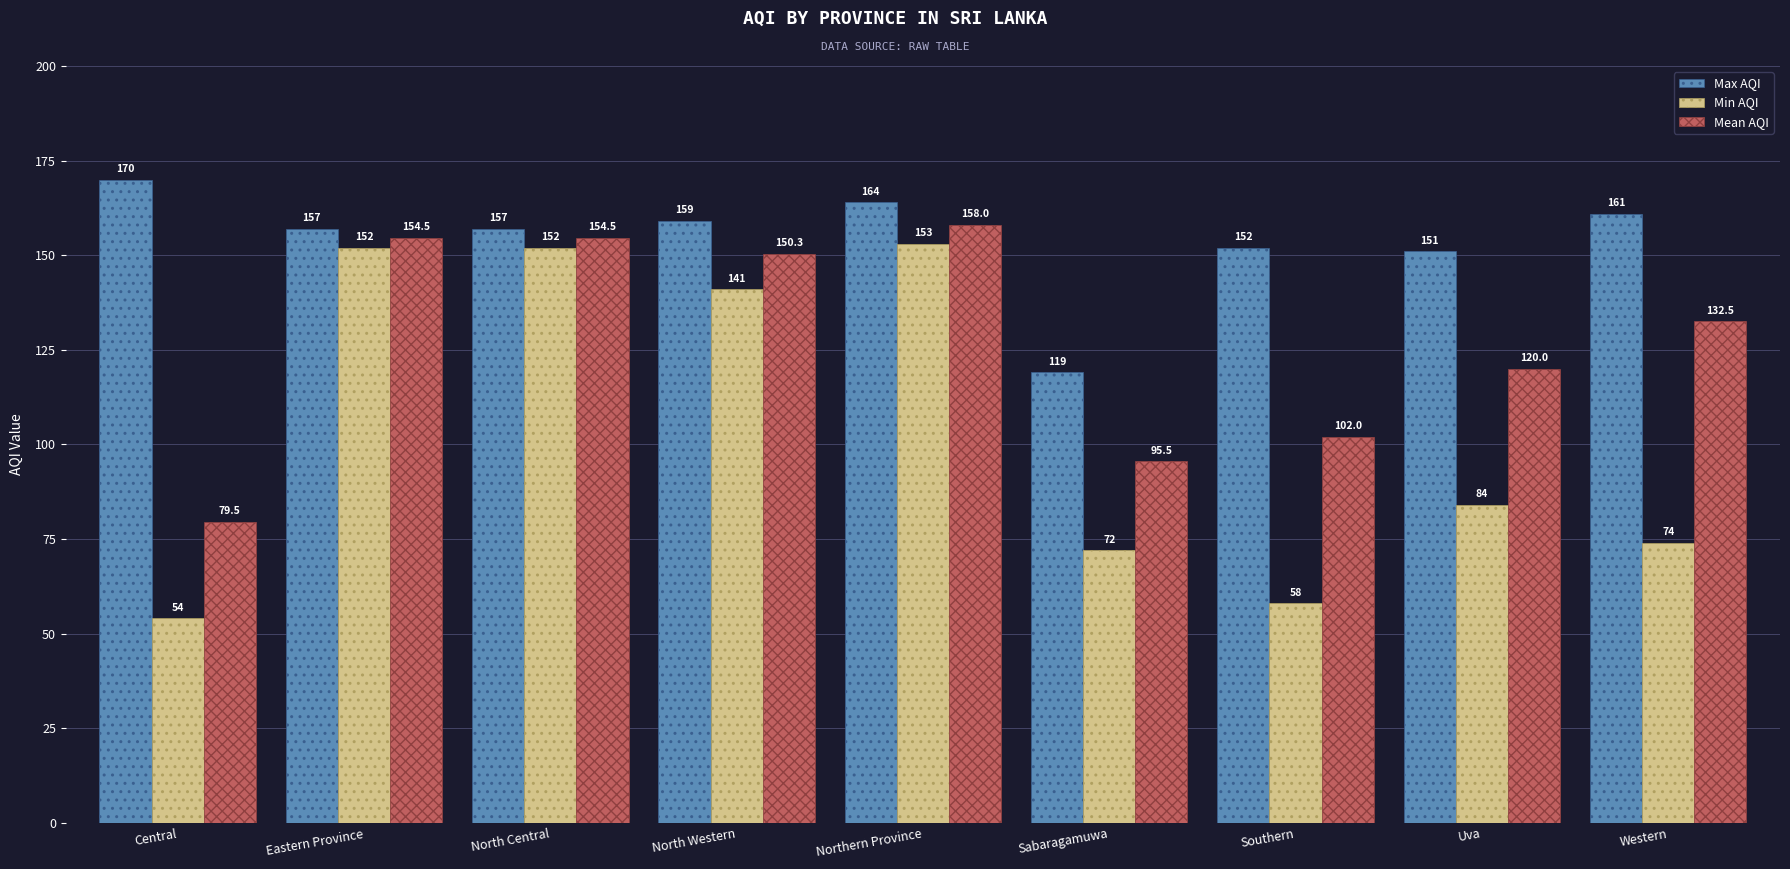

What is the total value across all series at Sabaragamuwa?

286.5